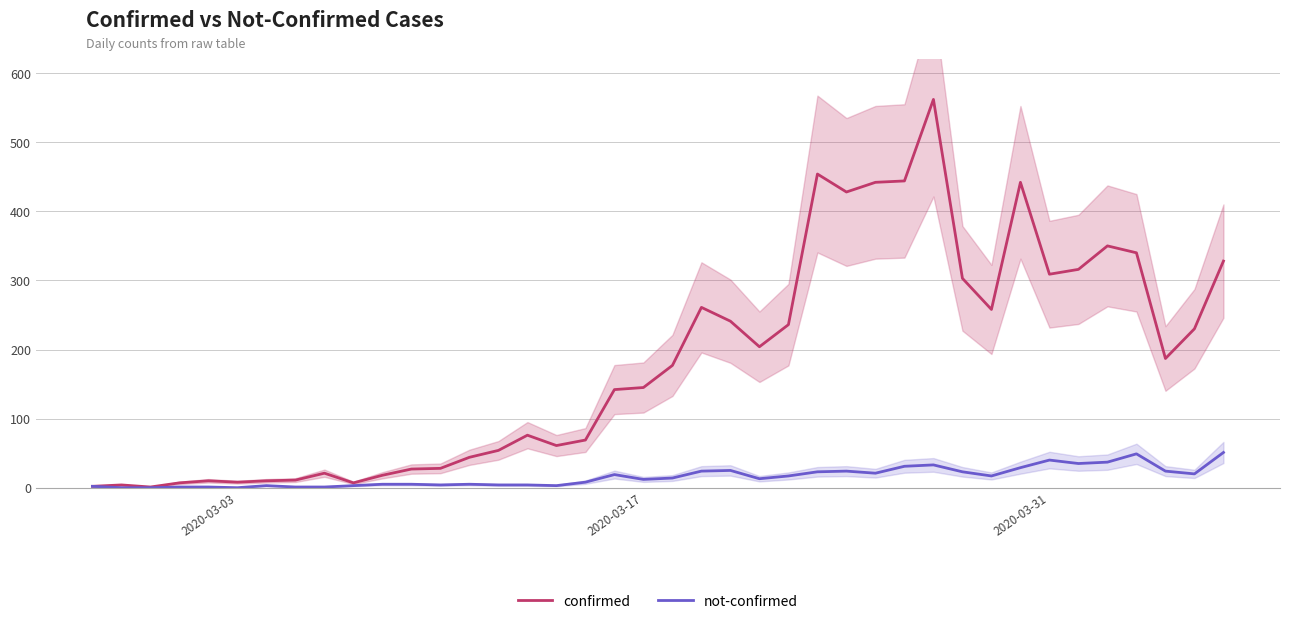

True or false: confirmed and not-confirmed intersect in this chart.

False